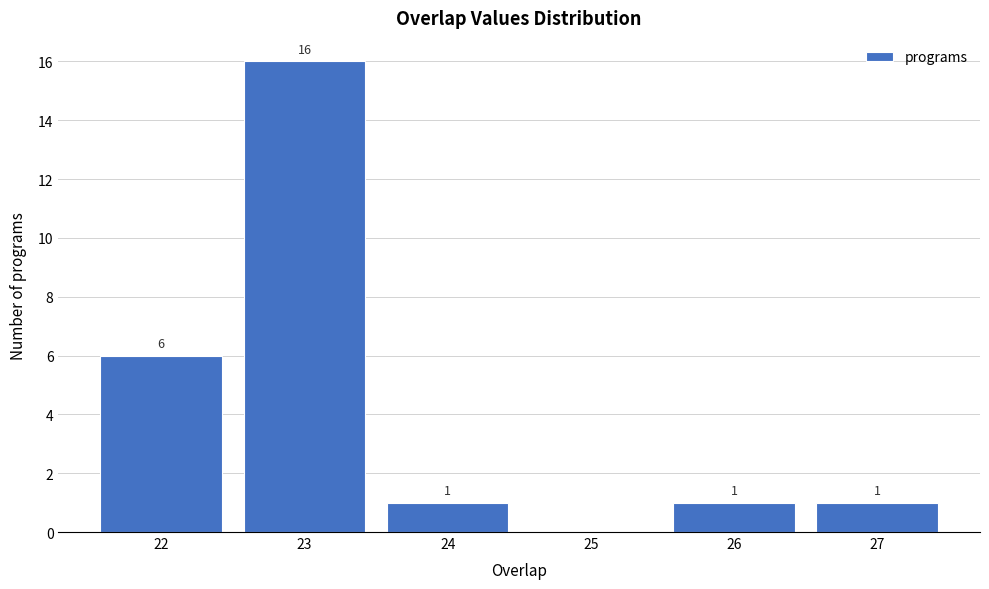

Reading right to left, what are all the values shown in this chart?

27=1	26=1	25=0	24=1	23=16	22=6